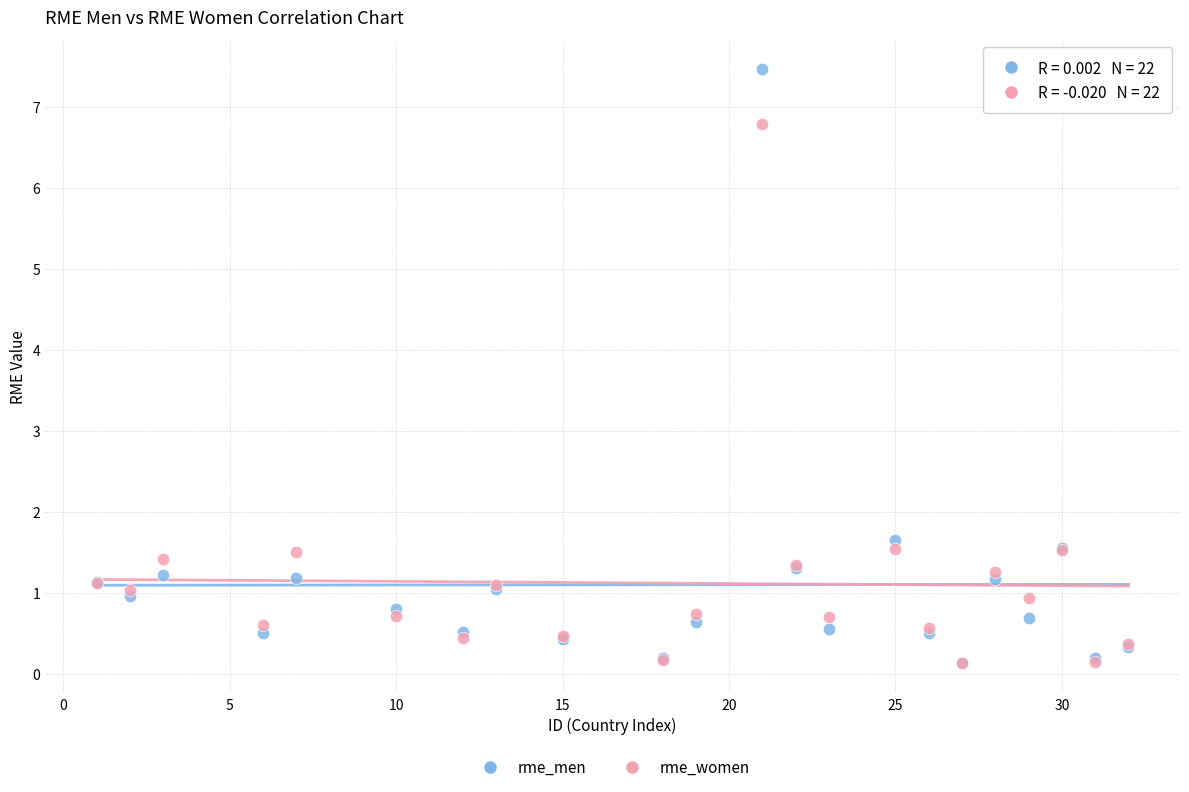

Across all series, what Y value is closest to 3?

1.7